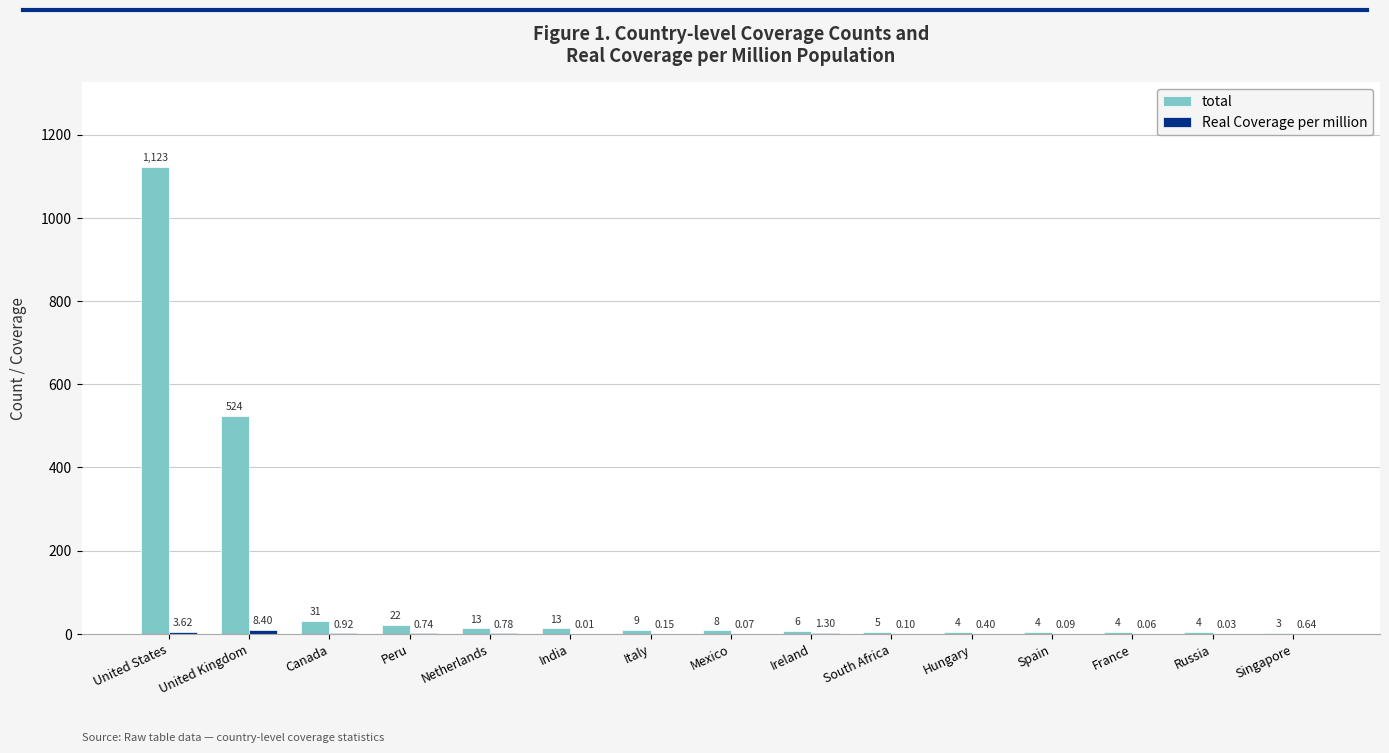

What is the sum of the total values at France and Ireland?

10.0